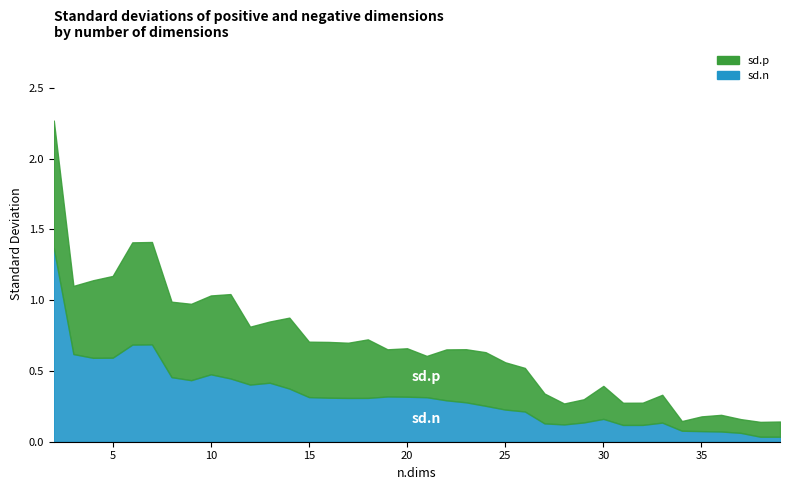

Reading left to right, extract all data points from this chart.

sd.p: 2=0.9	3=0.5	4=0.5	5=0.6	6=0.7	7=0.7	8=0.5	9=0.5	10=0.6	11=0.6	12=0.4	13=0.4	14=0.5	15=0.4	16=0.4	17=0.4	18=0.4	19=0.3	20=0.3	21=0.3	22=0.4	23=0.4	24=0.4	25=0.3	26=0.3	27=0.2	28=0.1	29=0.2	30=0.2	31=0.2	32=0.2	33=0.2	34=0.1	35=0.1	36=0.1	37=0.1	38=0.1	39=0.1
sd.n: 2=1.4	3=0.6	4=0.6	5=0.6	6=0.7	7=0.7	8=0.5	9=0.4	10=0.5	11=0.4	12=0.4	13=0.4	14=0.4	15=0.3	16=0.3	17=0.3	18=0.3	19=0.3	20=0.3	21=0.3	22=0.3	23=0.3	24=0.3	25=0.2	26=0.2	27=0.1	28=0.1	29=0.1	30=0.2	31=0.1	32=0.1	33=0.1	34=0.1	35=0.1	36=0.1	37=0.1	38=0.0	39=0.0